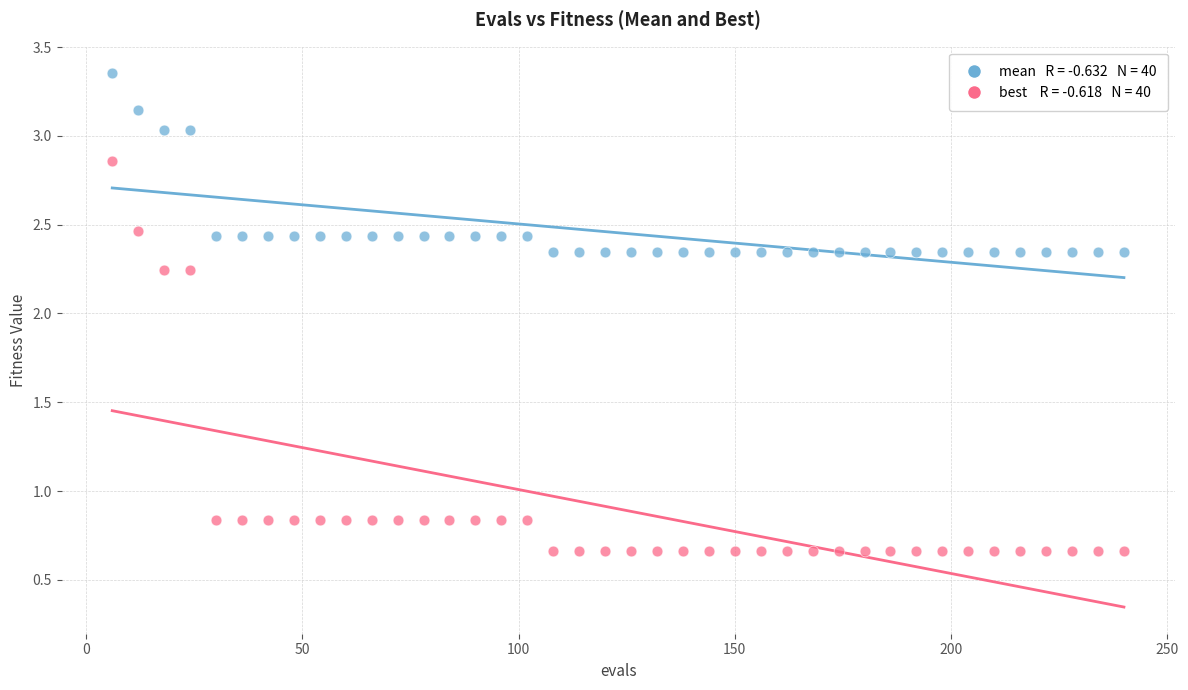

Across all data points, what is the range of Y values (max minus min)?

2.7